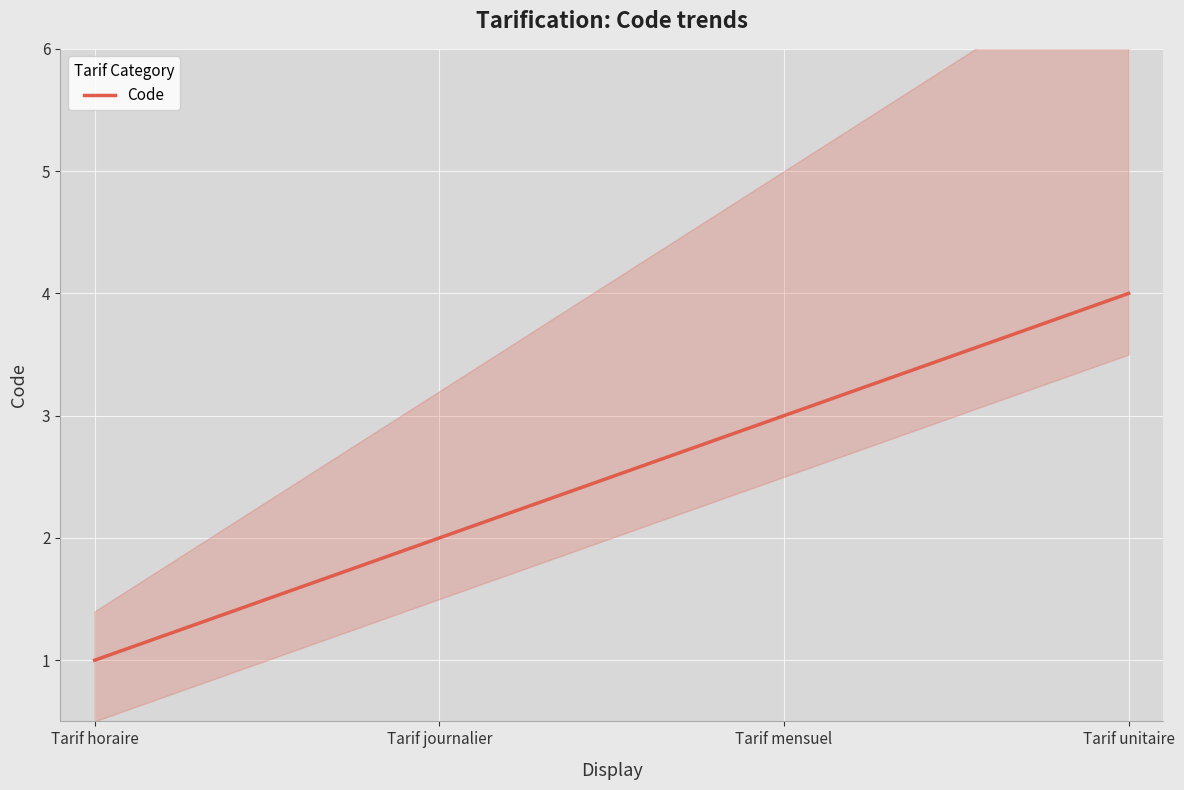

Reading left to right, list all the values displayed in this chart.

1	2	3	4